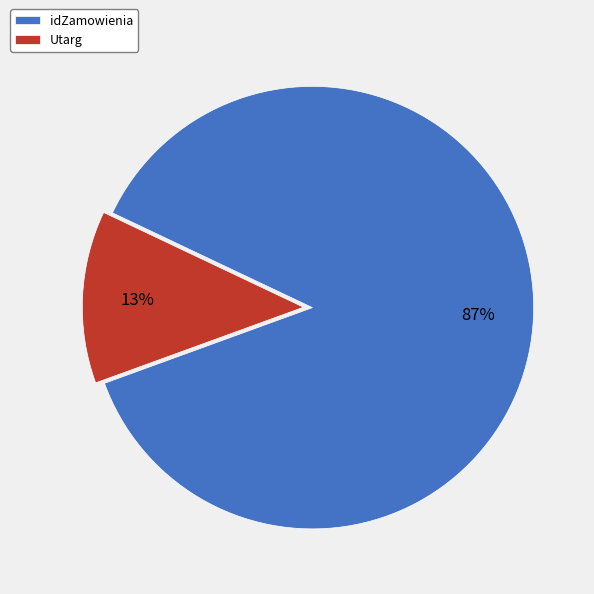

Is the sum of Utarg and idZamowienia greater than half?

Yes